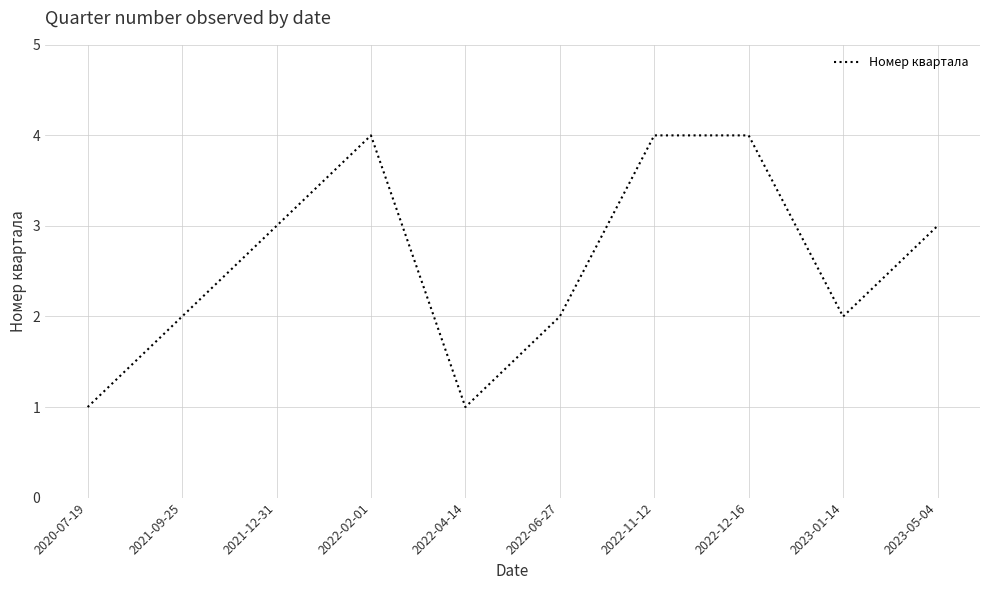

Between 2022-02-01 and 2021-09-25, which is larger?

2022-02-01